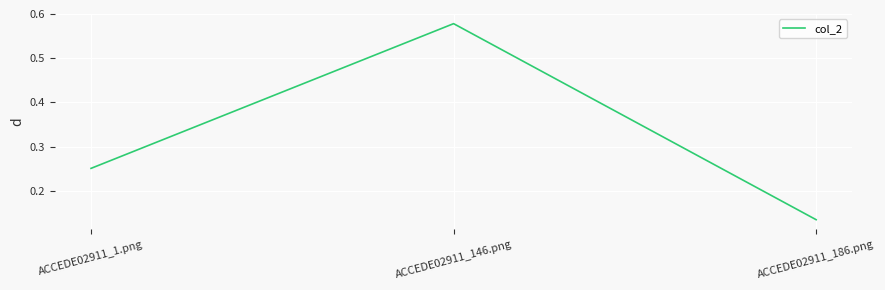

Does the chart display data point markers on the line(s)?

No